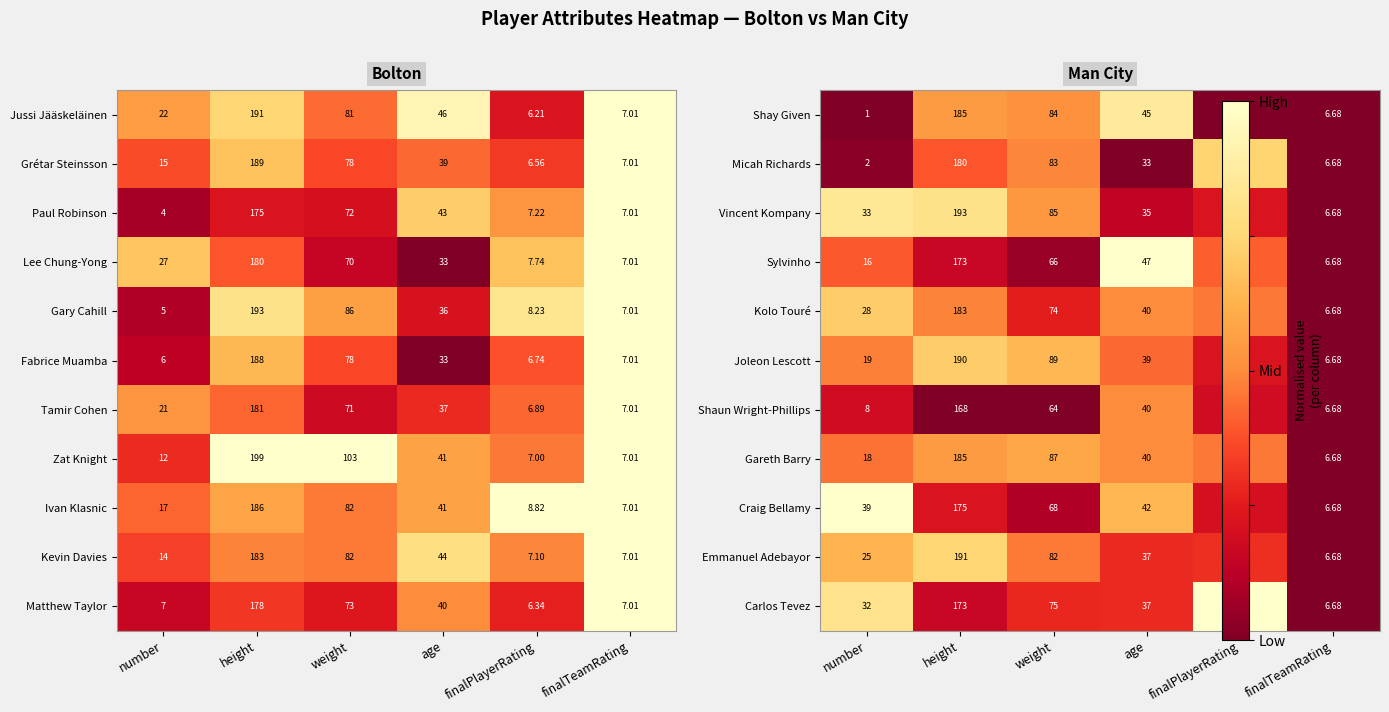

Which category has the lowest value across all series?

number